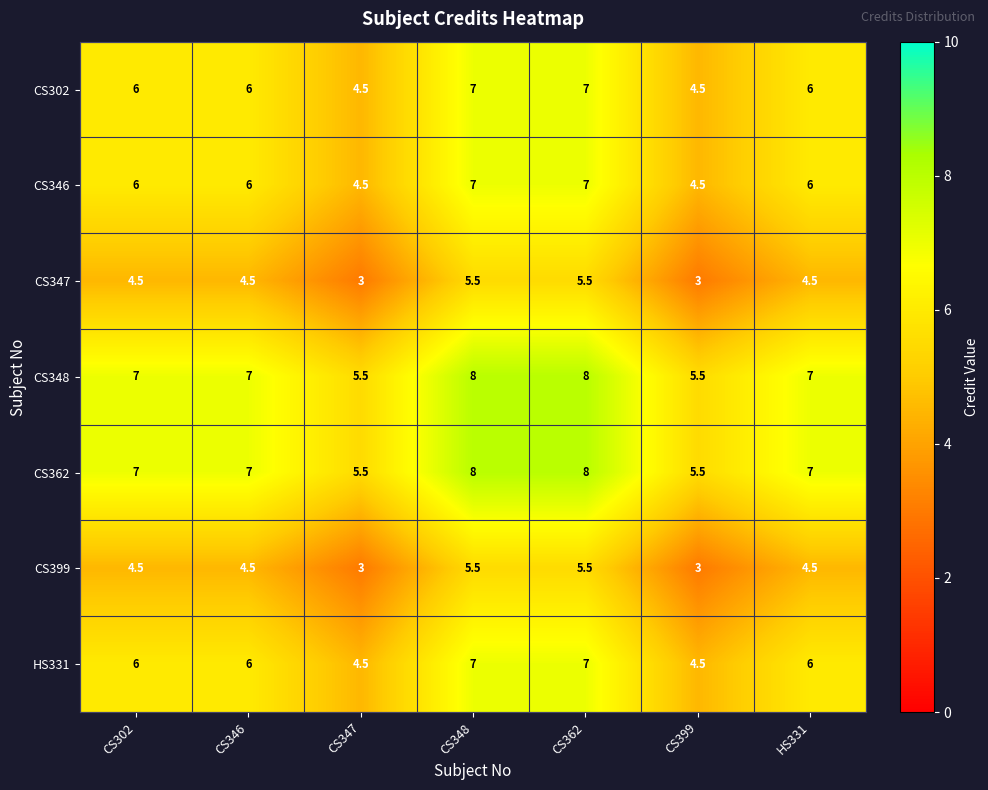

True or false: HS331 has a value of 6.0 at HS331.

True